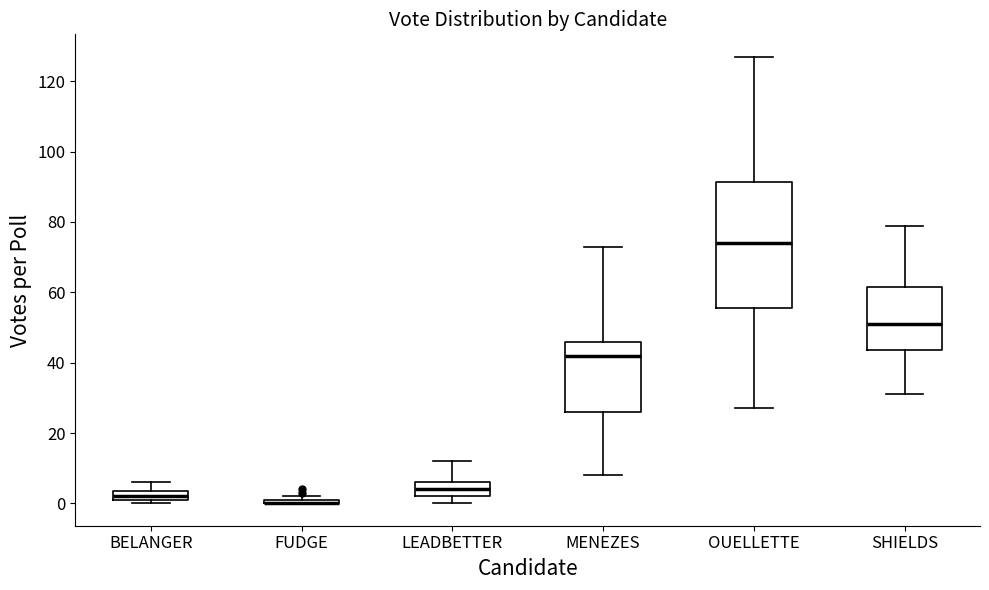

Where is the lower edge of the box for SHIELDS on the y-axis? The values are not printed on the chart, so give them approximately, as read against the axis.

44